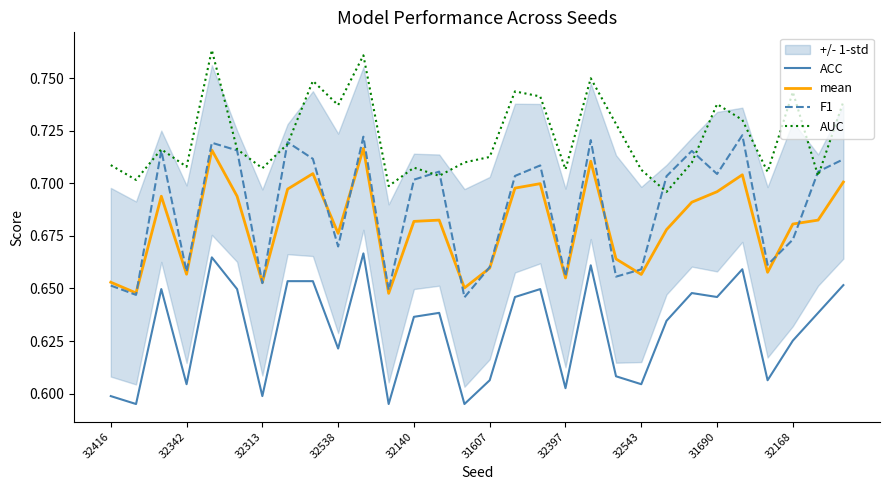

Is the value of F1 at 32168 greater than the value of ACC at 31607?

Yes